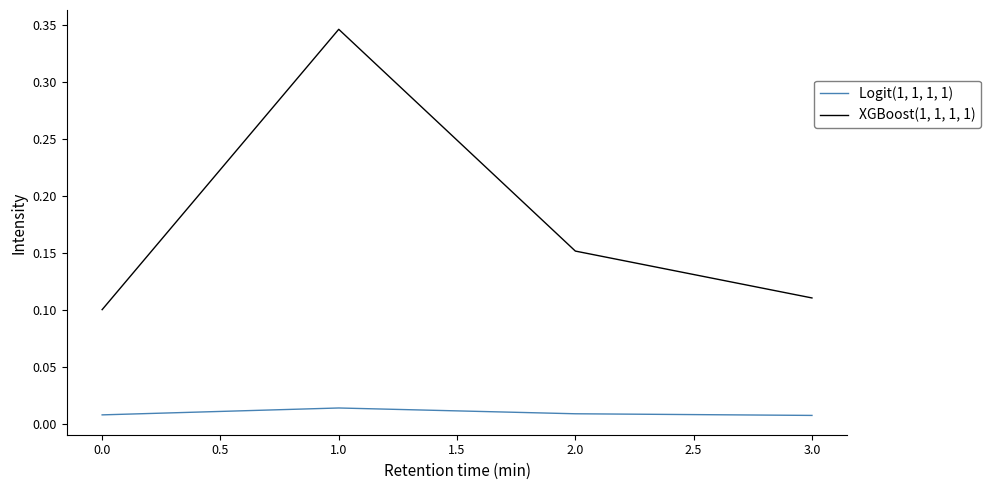

Which series has the largest range (max minus min)?

XGBoost(1, 1, 1, 1)